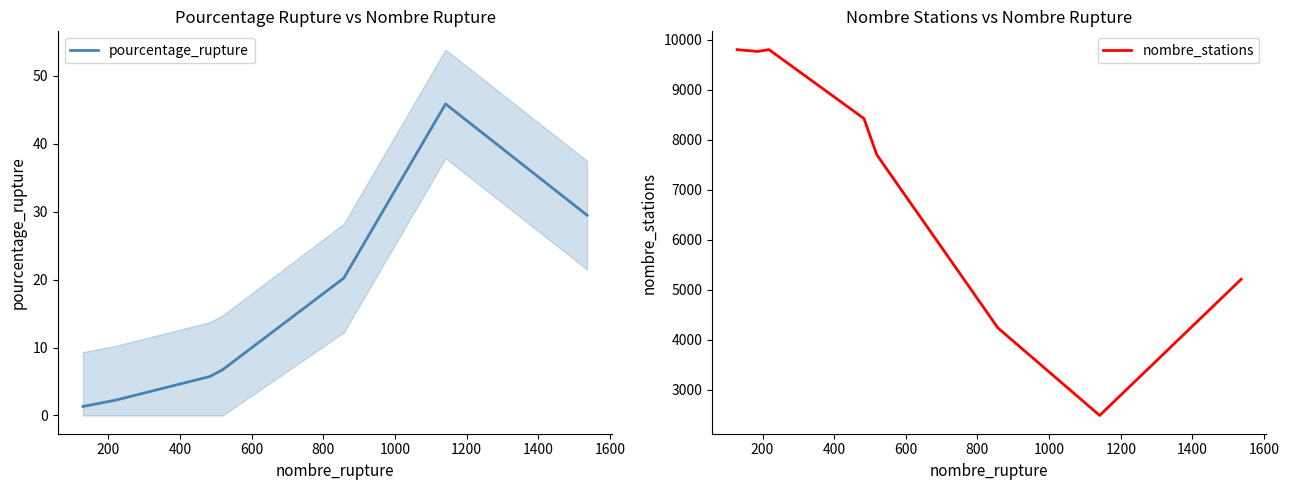

What is the lowest value of the pourcentage_rupture series?

1.3